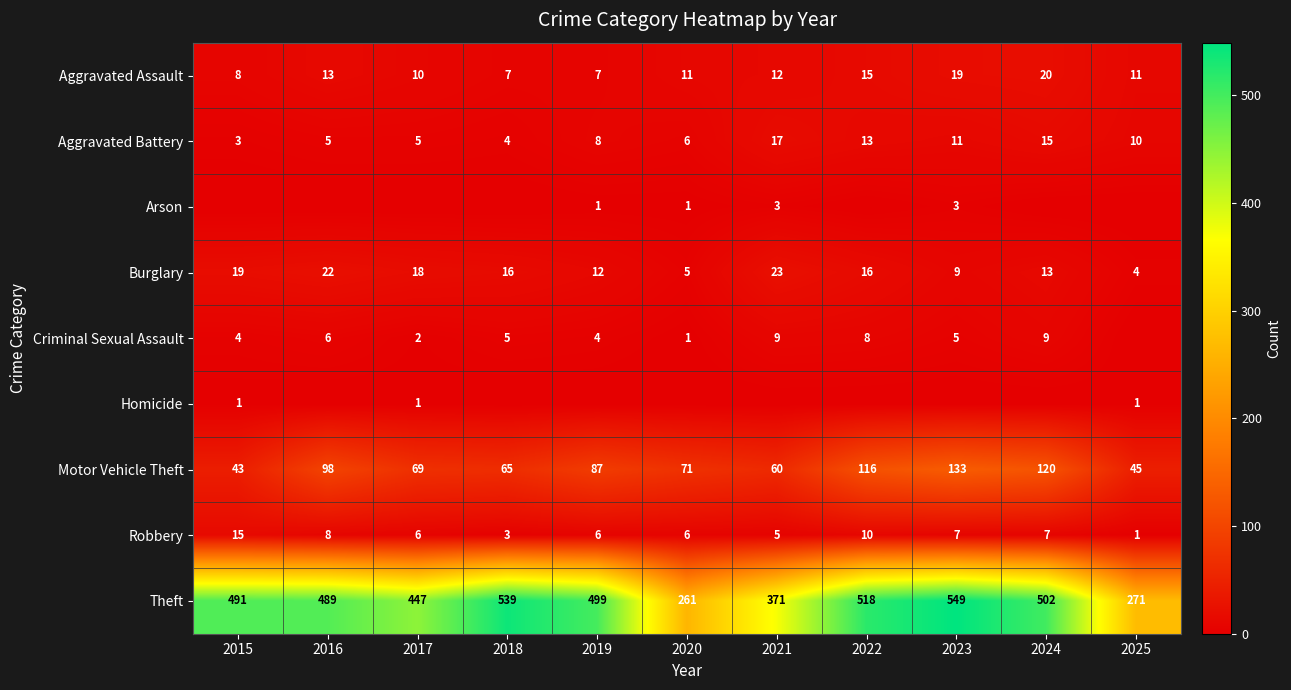

What is the difference between the highest and lowest values at 2024?

502